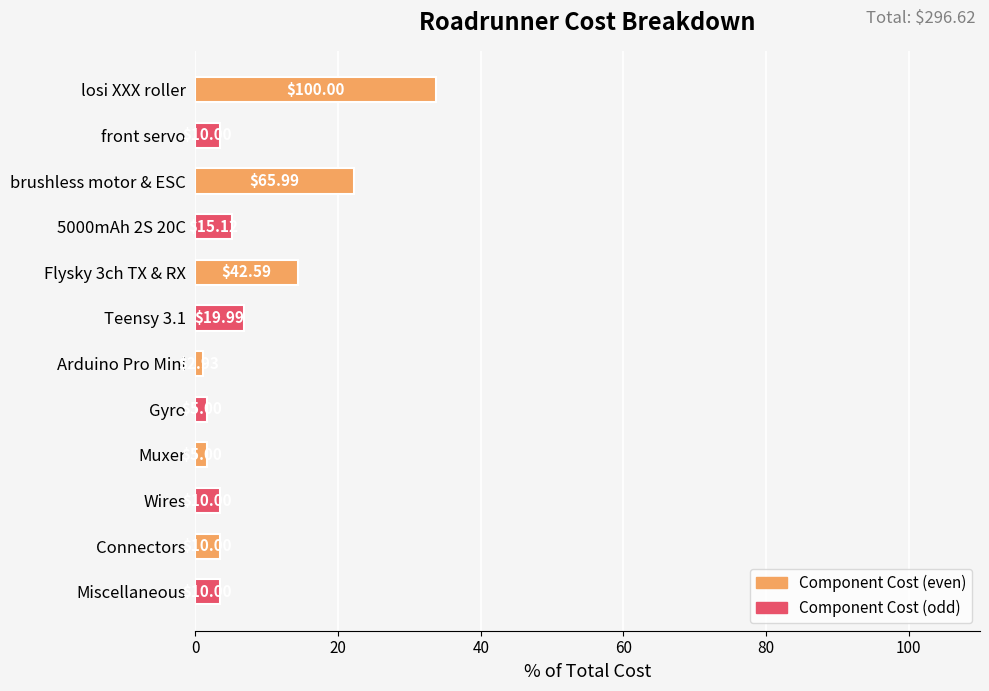

Does the chart contain any negative values?

No